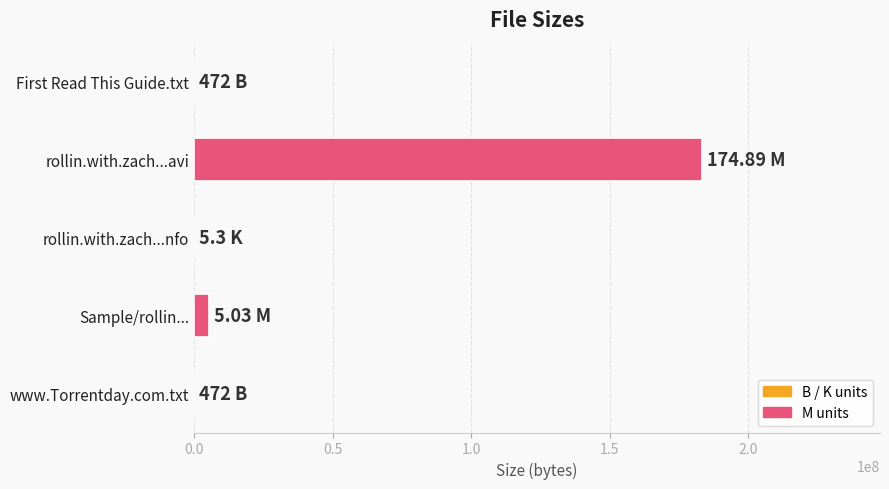

What is the sum of all values?

188666165.1